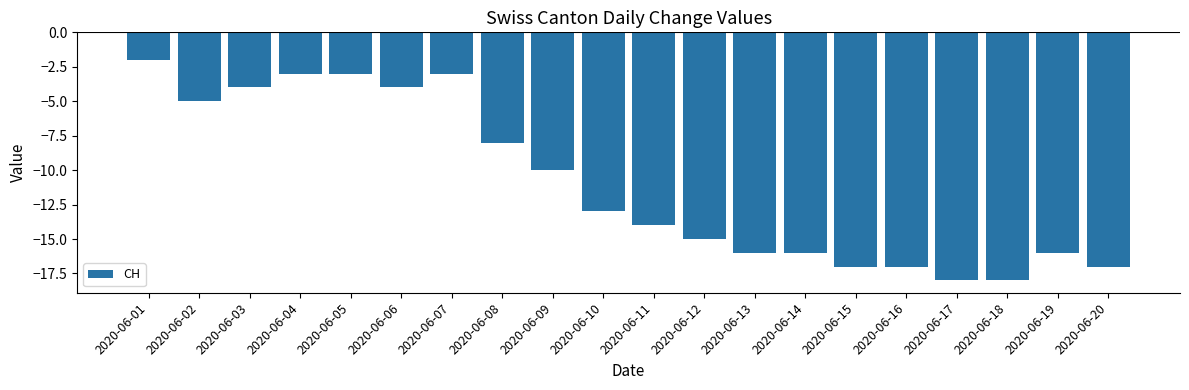

Reading left to right, what are all the values shown in this chart?

2020-06-01=-2	2020-06-02=-5	2020-06-03=-4	2020-06-04=-3	2020-06-05=-3	2020-06-06=-4	2020-06-07=-3	2020-06-08=-8	2020-06-09=-10	2020-06-10=-13	2020-06-11=-14	2020-06-12=-15	2020-06-13=-16	2020-06-14=-16	2020-06-15=-17	2020-06-16=-17	2020-06-17=-18	2020-06-18=-18	2020-06-19=-16	2020-06-20=-17